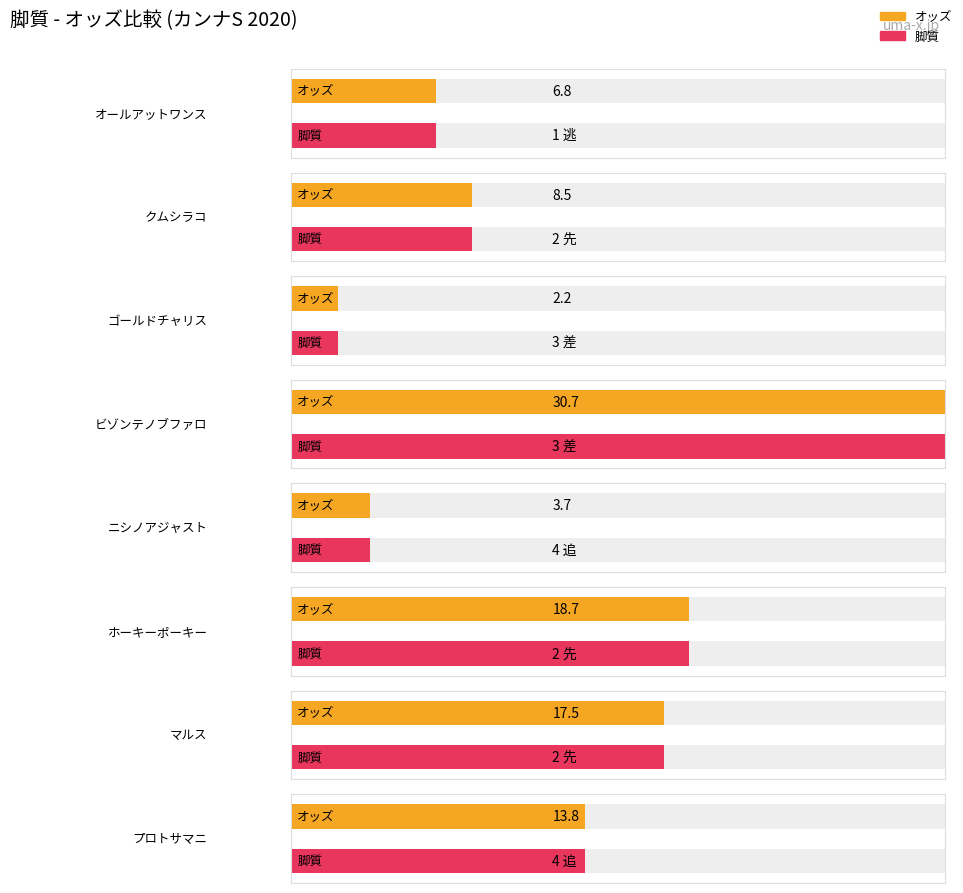

Count the number of values greater than 13.

4